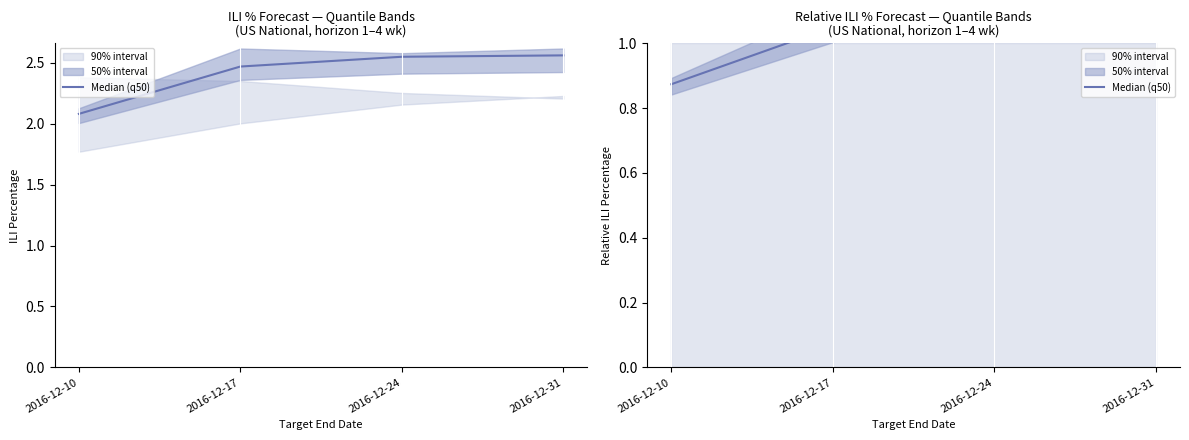

How many data points are above 1?

3